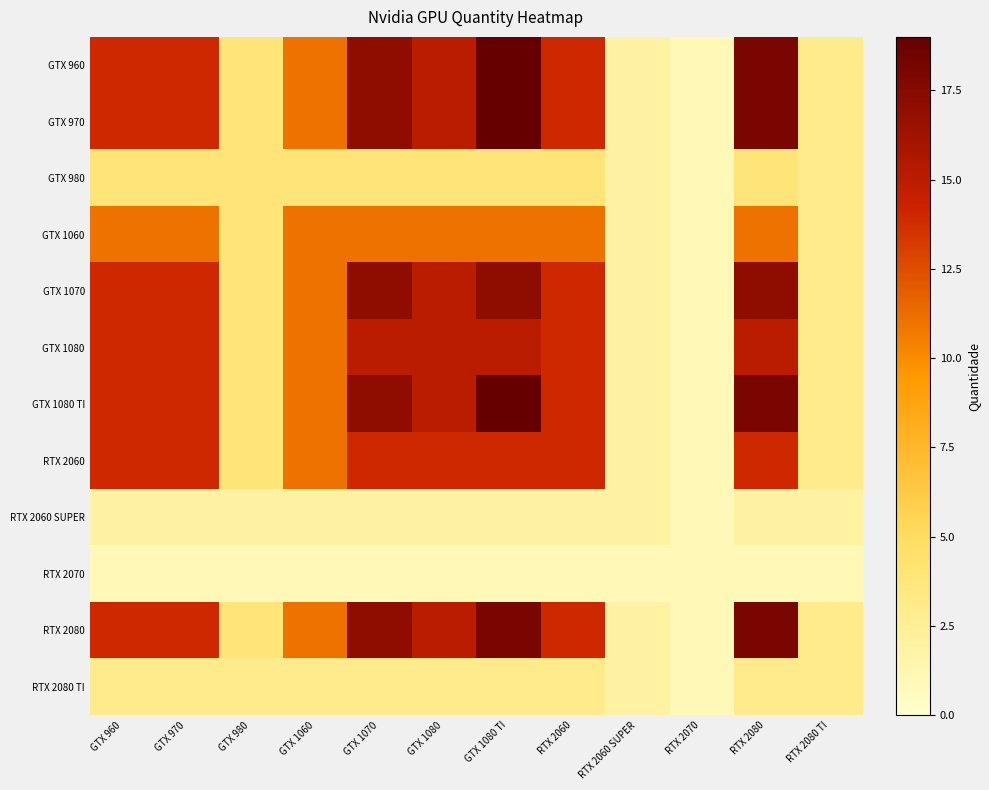

Which series has the largest range (max minus min)?

GTX 960